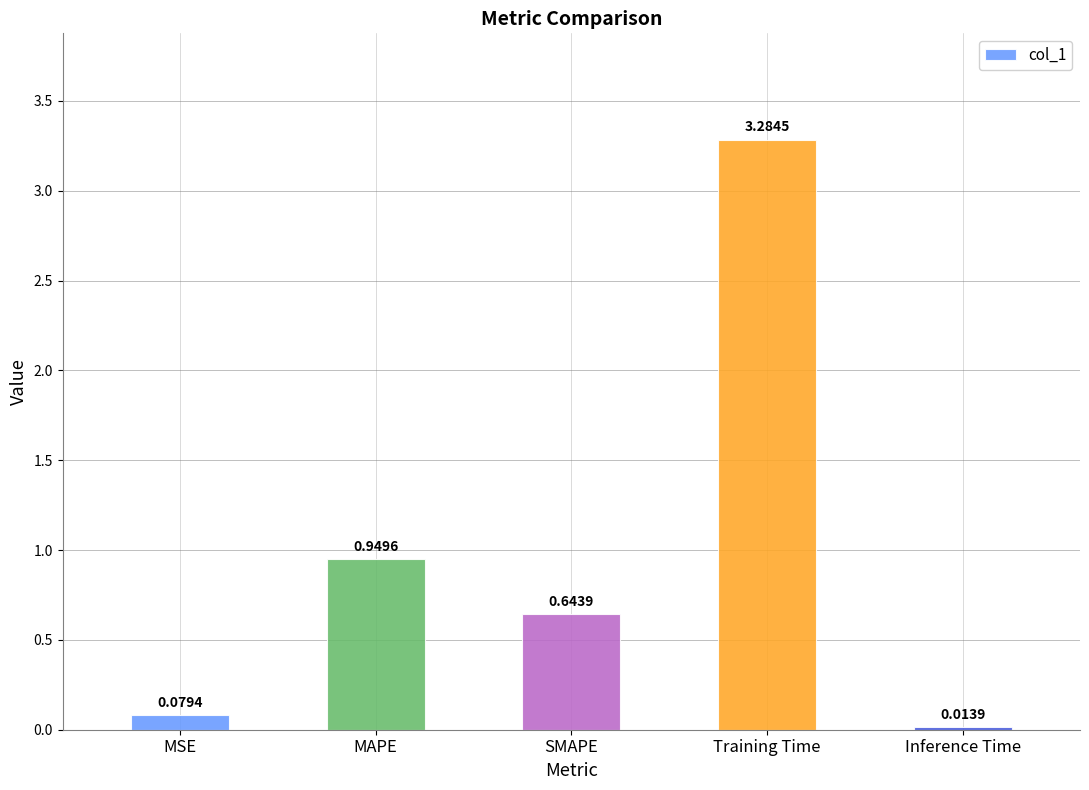

Rank the categories by value from highest to lowest.

Training Time, MAPE, SMAPE, MSE, Inference Time